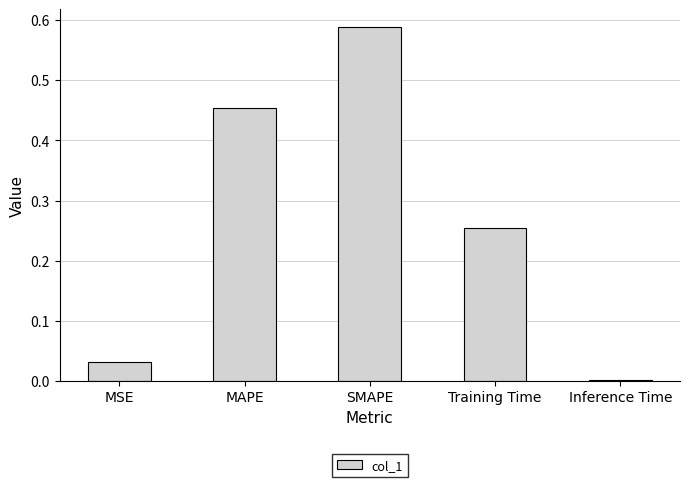

What is the change in value from MSE to SMAPE?

+0.6